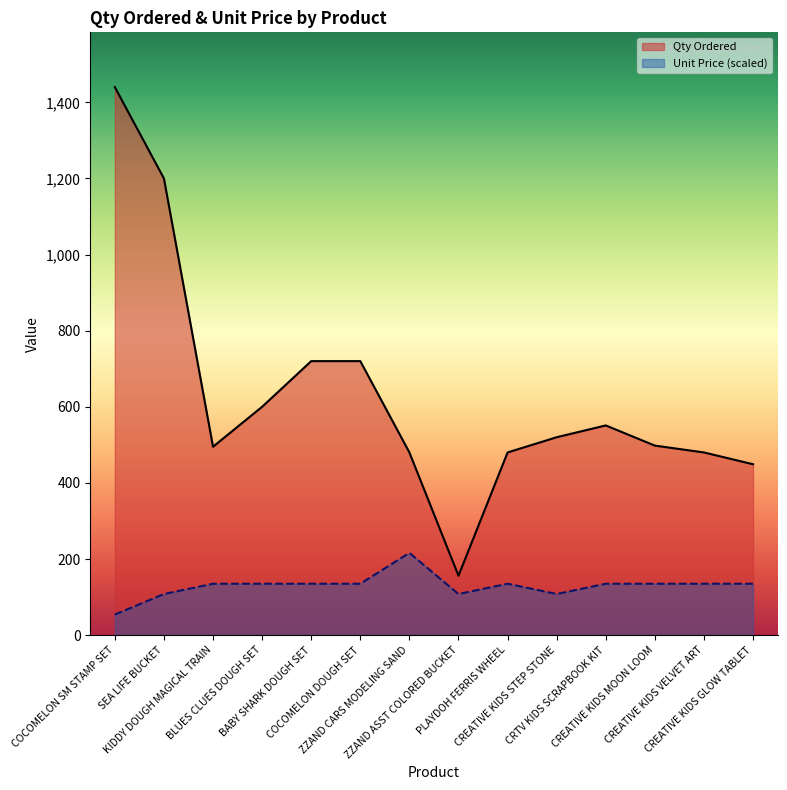

Which category has the highest value across all series?

COCOMELON SM STAMP SET